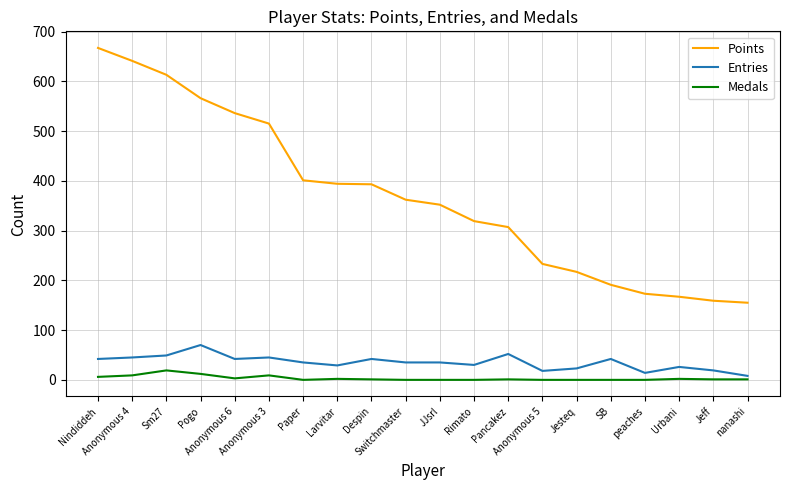

True or false: Points and Medals cross at least once.

False